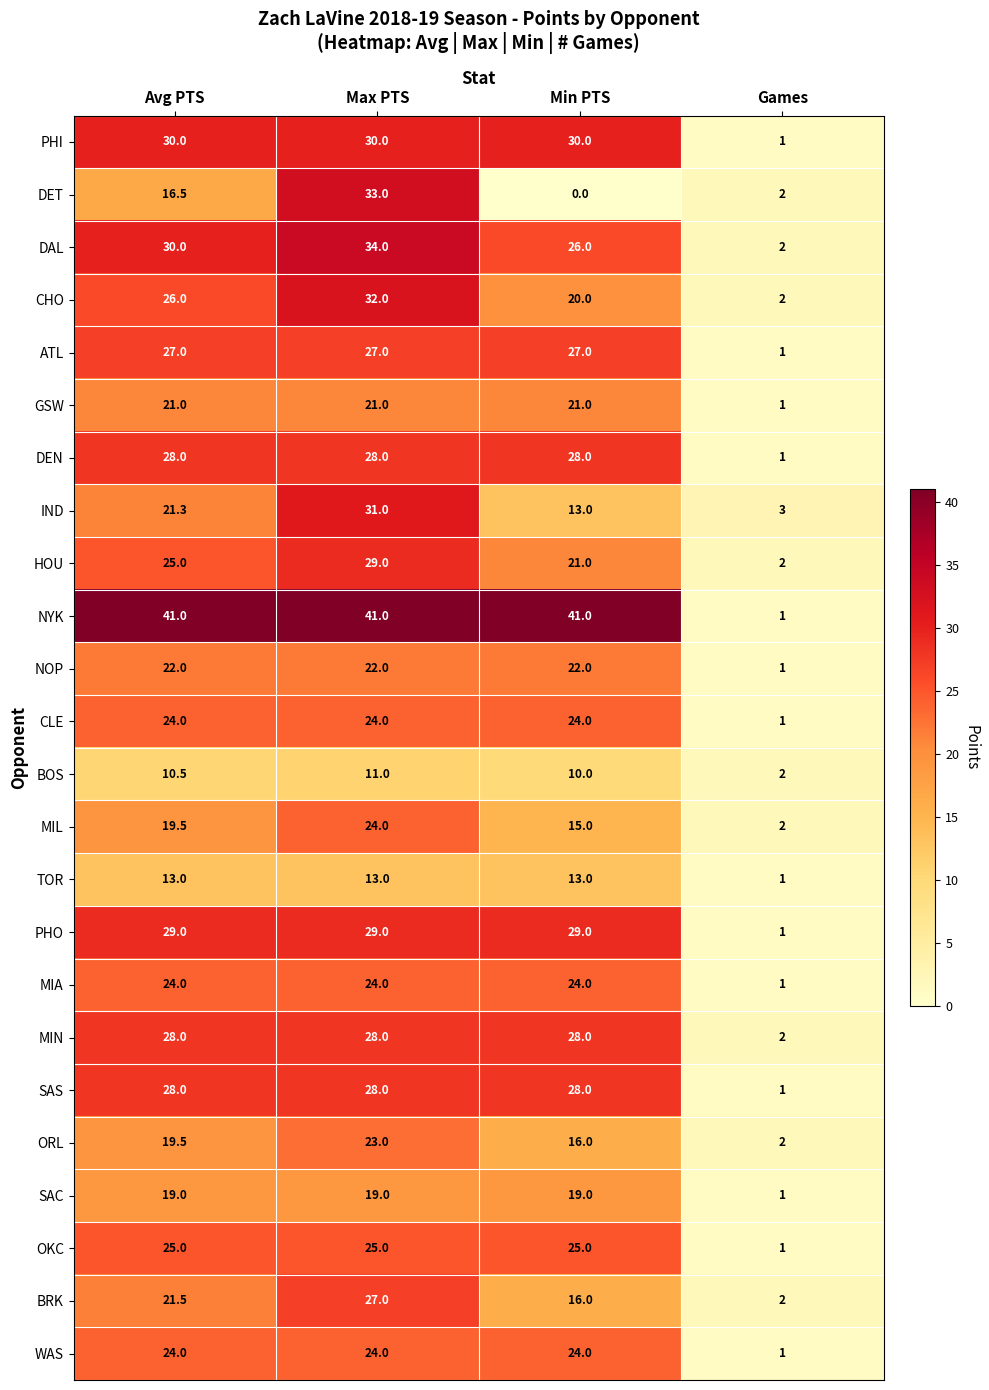

What is the difference between the maximum and minimum values in the OKC series?

24.0